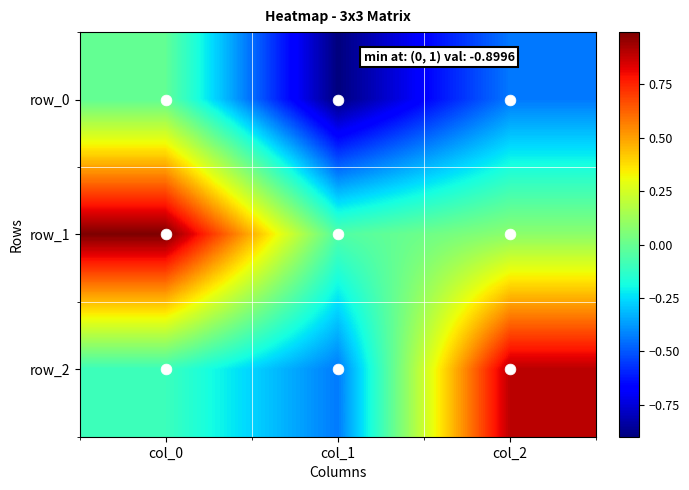

Which series changed the most between col_0 and col_2?

row_2